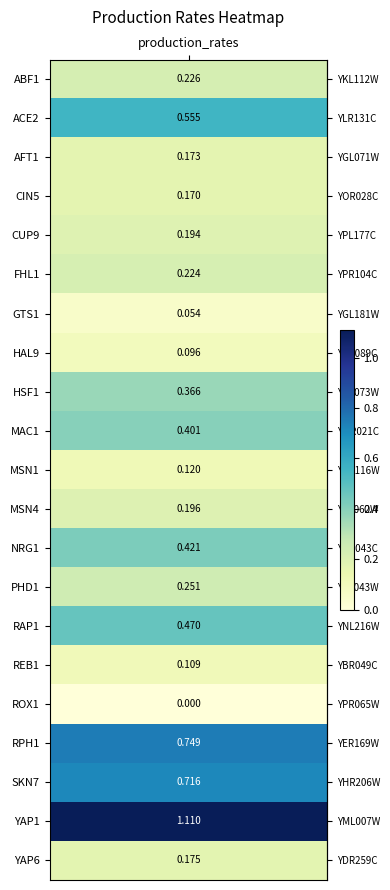

The value at MSN4 is 0.2. True or false?

True